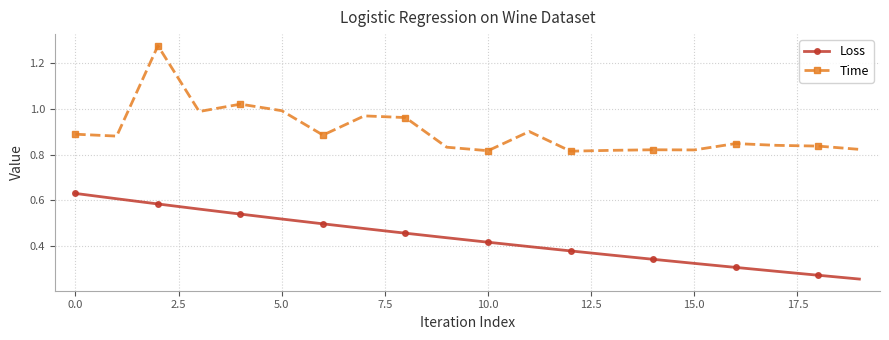

What is the sum of all Time values?

18.0